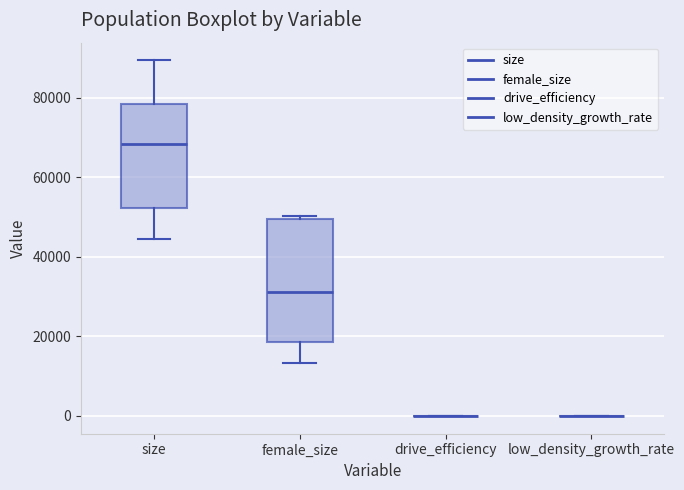

Comparing the boxes themselves (not the whiskers), which one is the tallest?

female_size